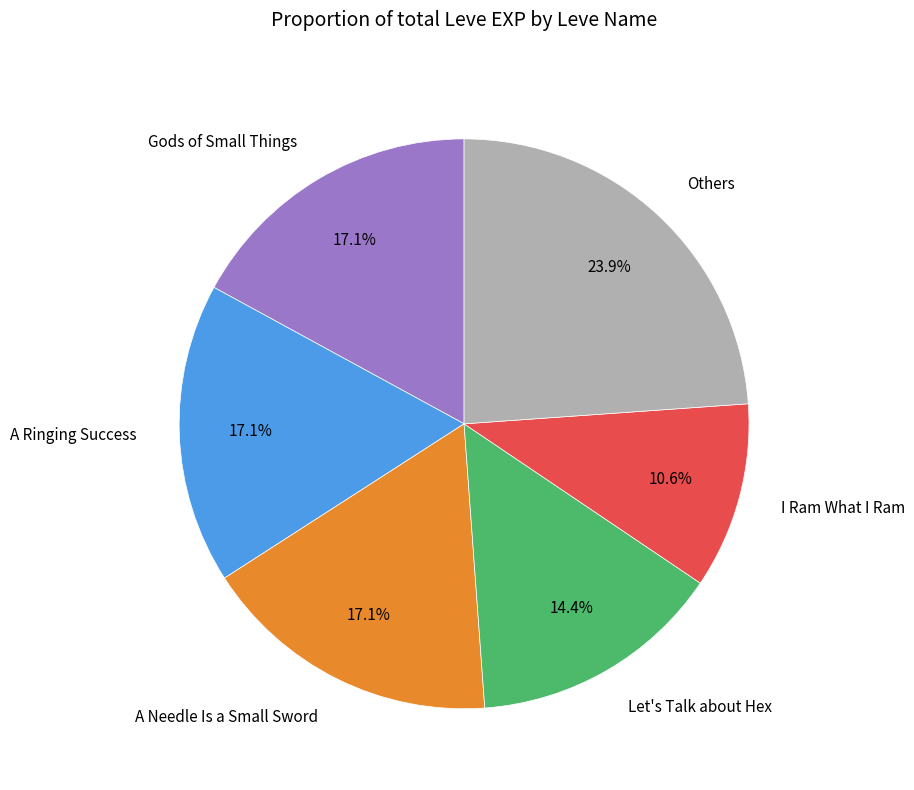

Which category has the smallest portion of the pie?

I Ram What I Ram